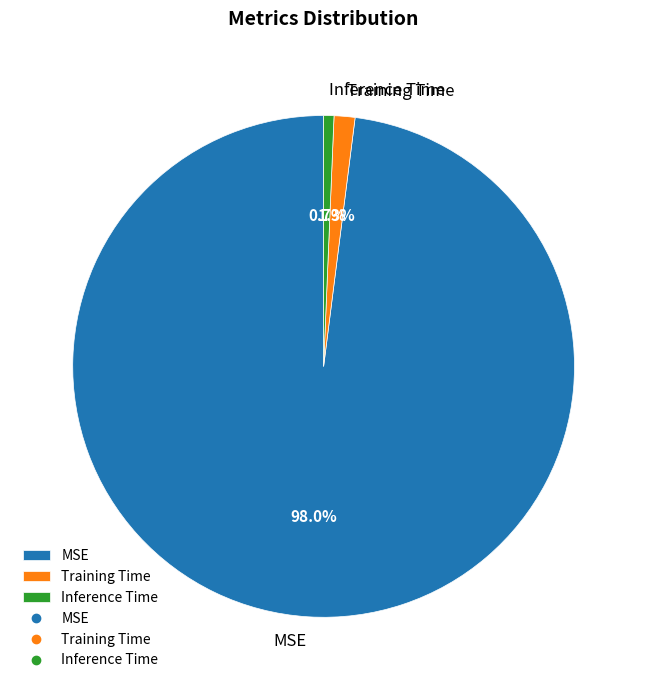

Between Training Time and MSE, which is larger?

MSE